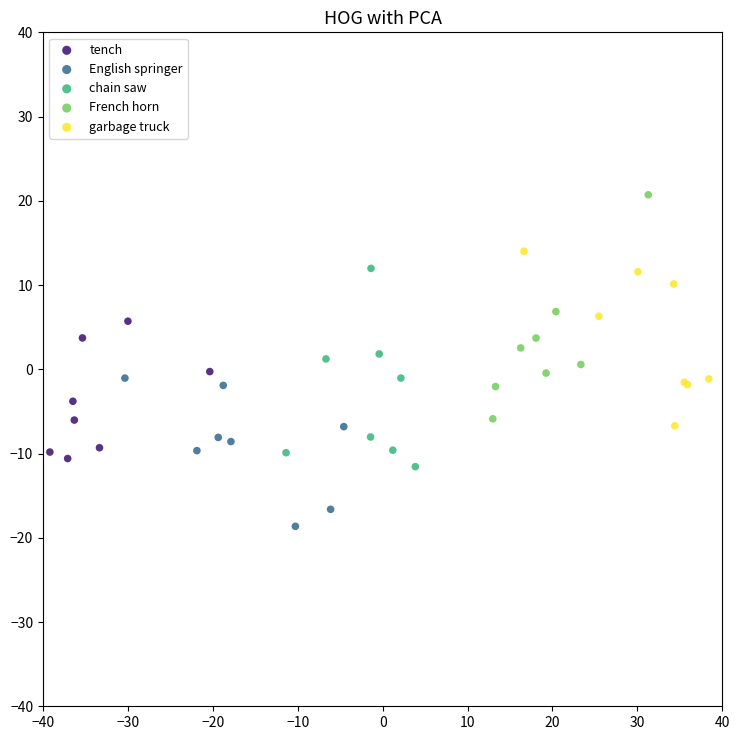

What are all the series names shown in the legend?

tench, English springer, chain saw, French horn, garbage truck